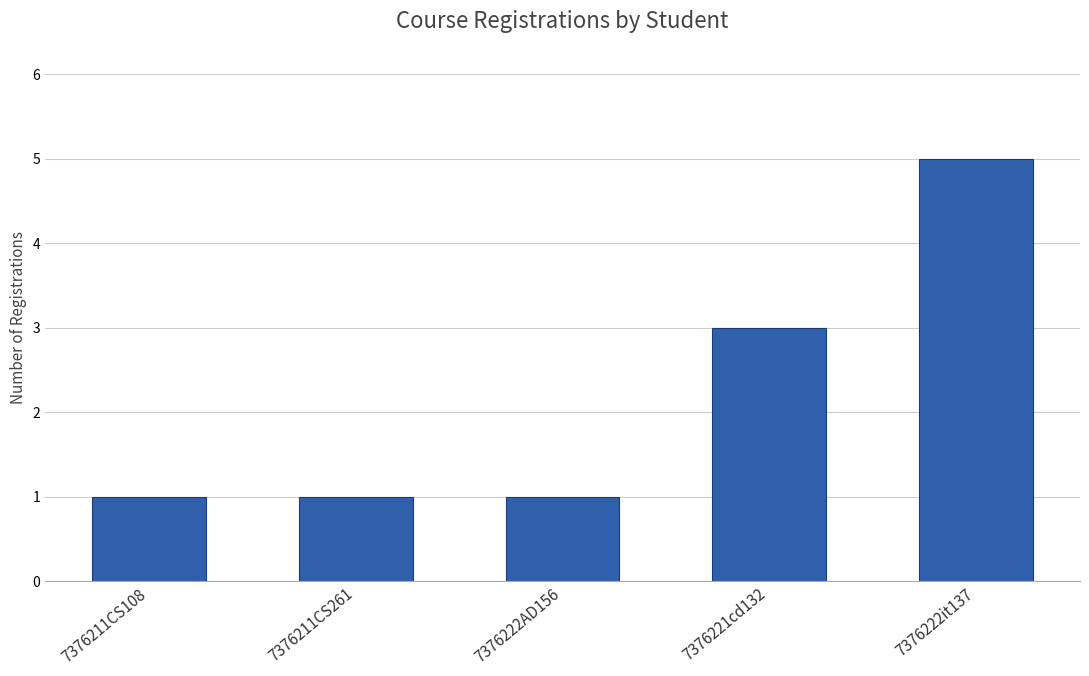

What is the value of the 1st bar from the left?

1